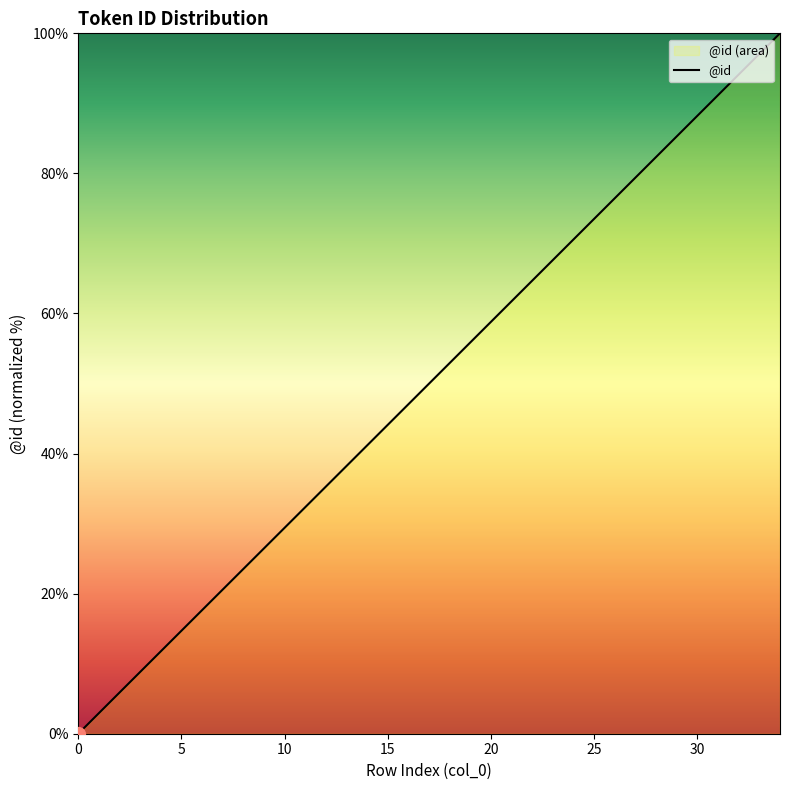

The value at 0 is 0.0. True or false?

True